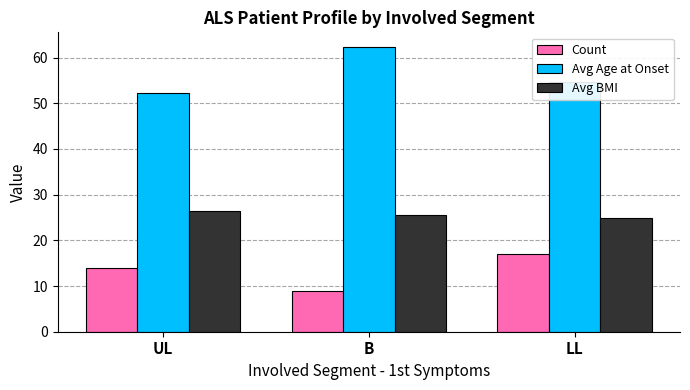

At which label does Avg Age at Onset reach its peak?

B